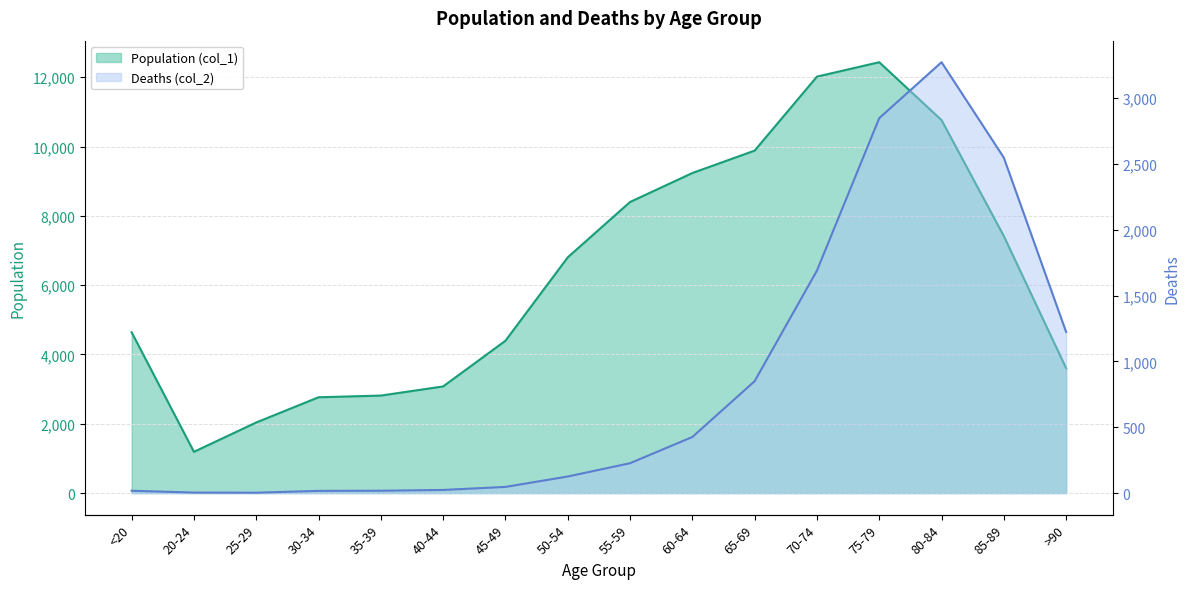

Reading left to right, transcribe all the data shown in this chart.

Population (col_1): 4641	1191	2038	2765	2814	3078	4396	6803	8400	9236	9883	12018	12434	10764	7417	3604
Deaths (col_2): 18	4	3	17	18	24	47	126	227	426	850	1690	2848	3273	2548	1224